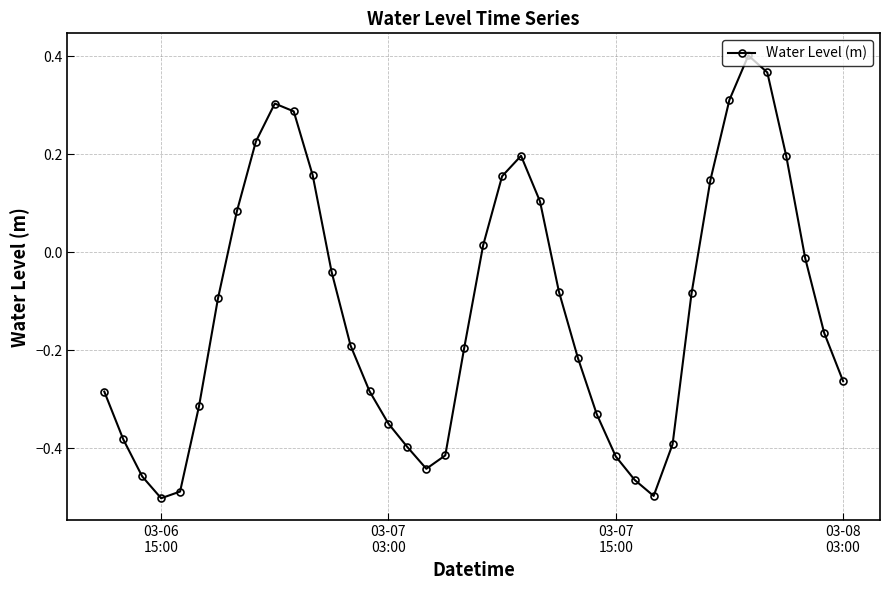

What is the difference between the second highest and minimum values?

0.9